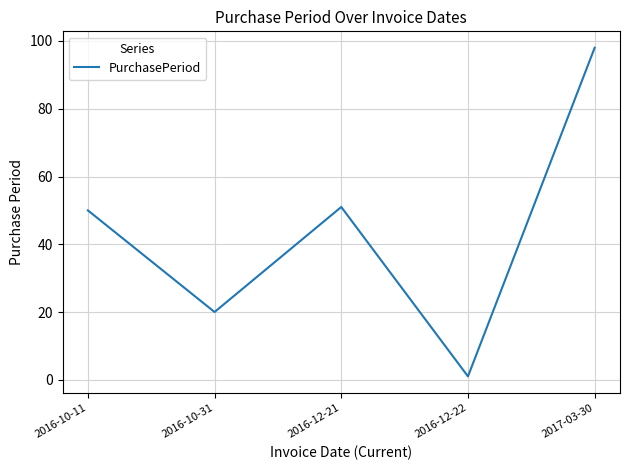

At which category does the chart reach its minimum across all series?

2016-12-22